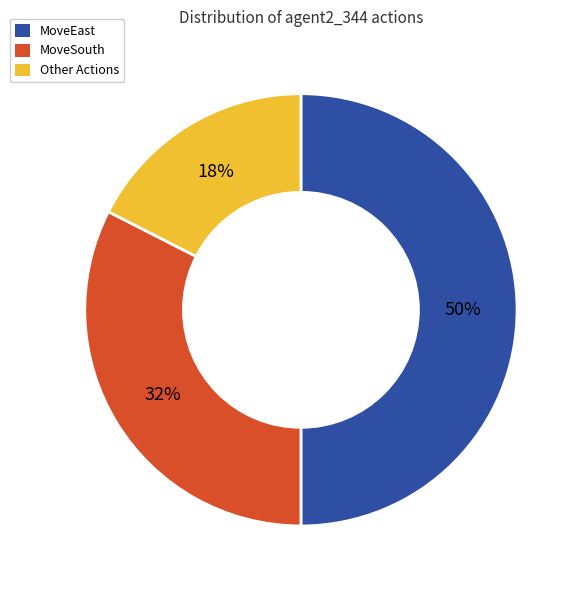

To the nearest percent, what is the average slice percentage?

33%